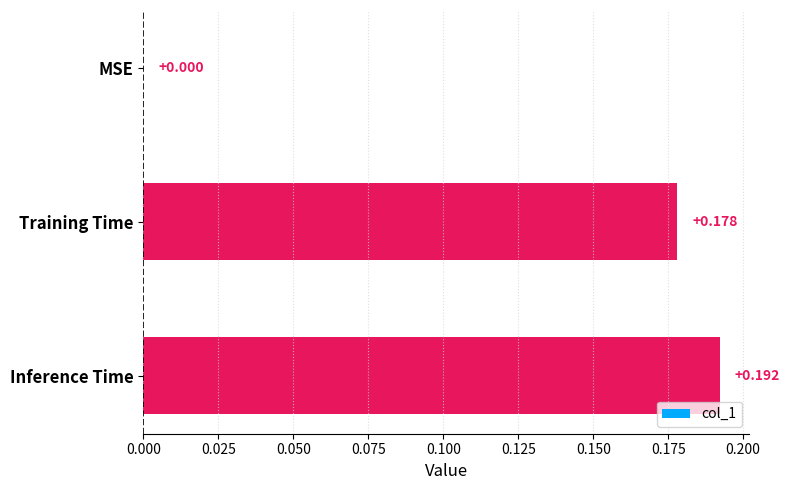

Which has a higher value, Inference Time or MSE?

Inference Time